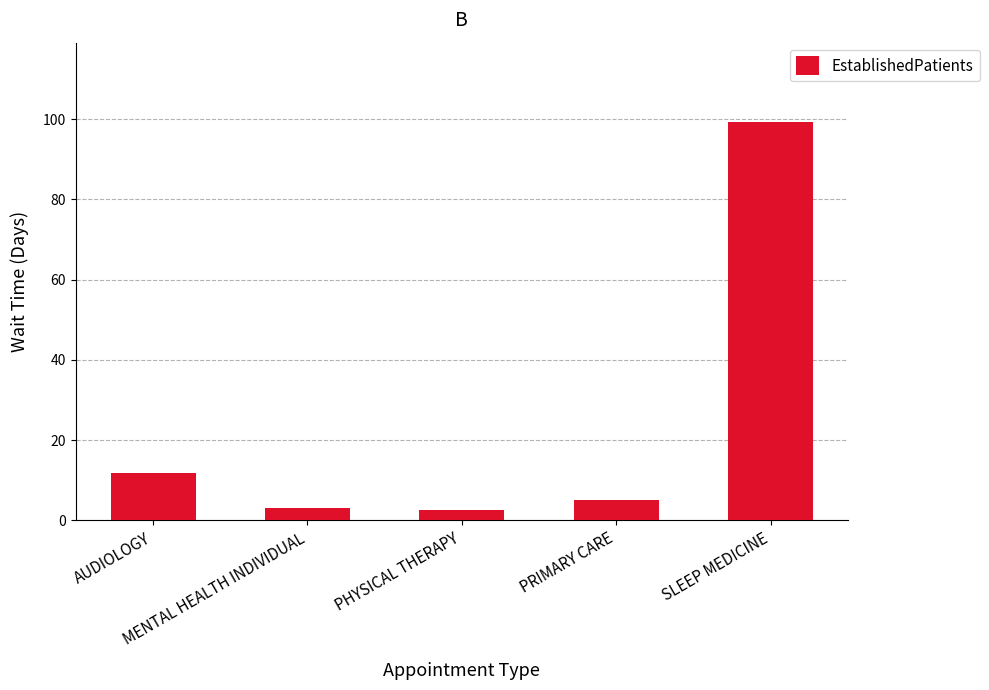

What is the sum of all values?

121.6